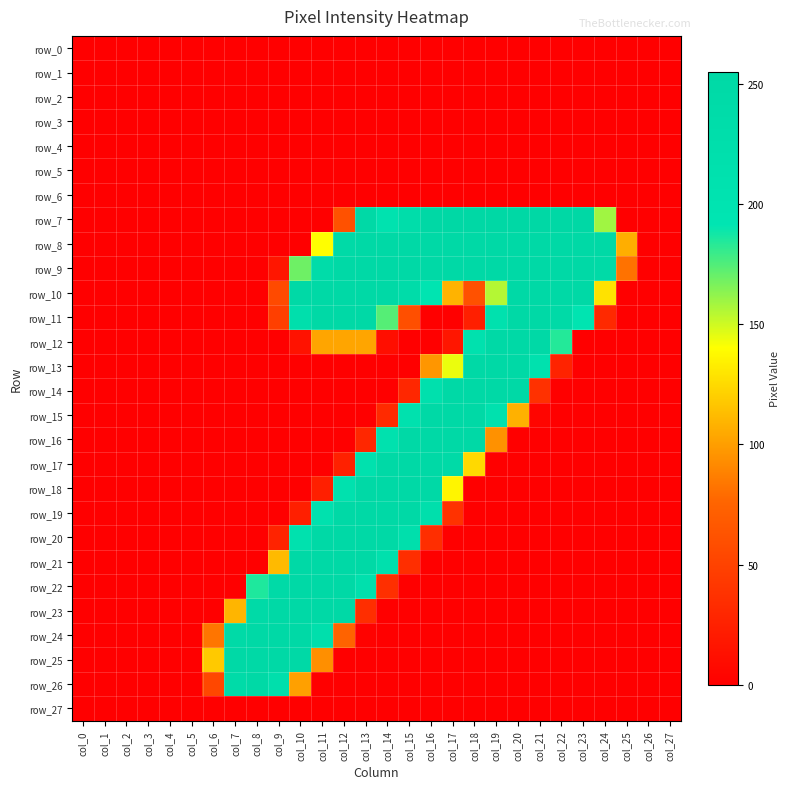

Between col_1 and col_16, which is larger?

col_1